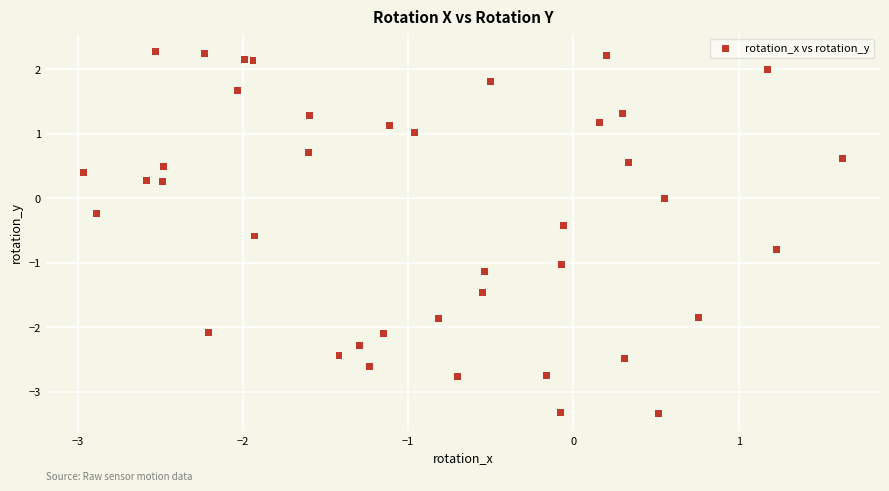

What is the range of Y values (max minus min)?

5.6